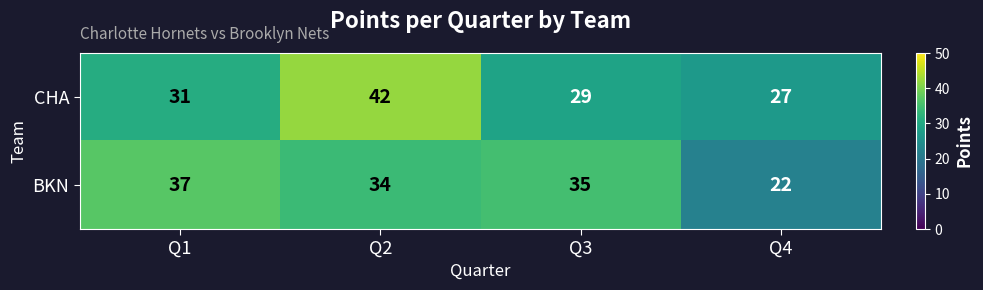

Where does the BKN series first go above 35?

Q1